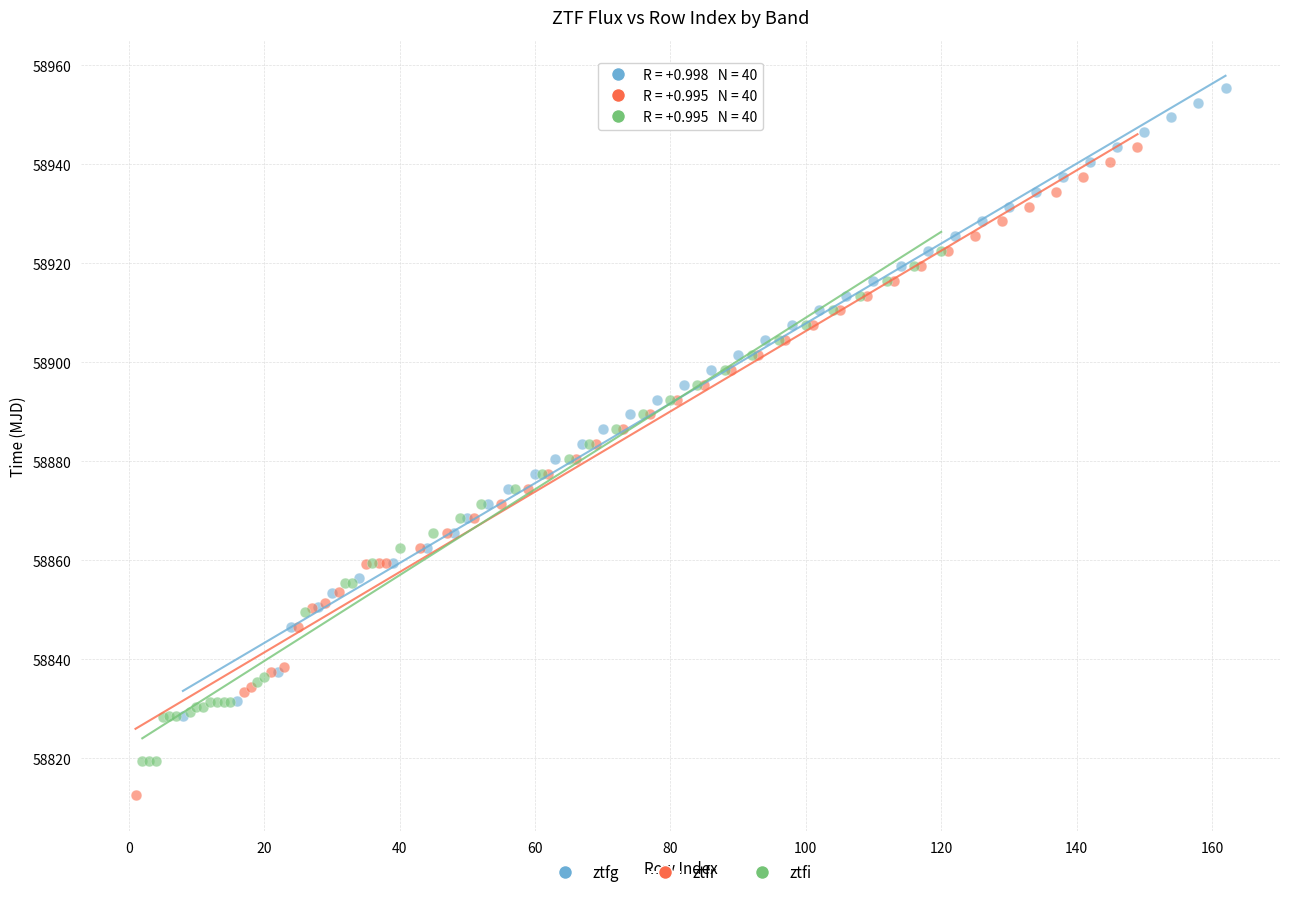

Which series has the widest spread of Y values?

ztfr